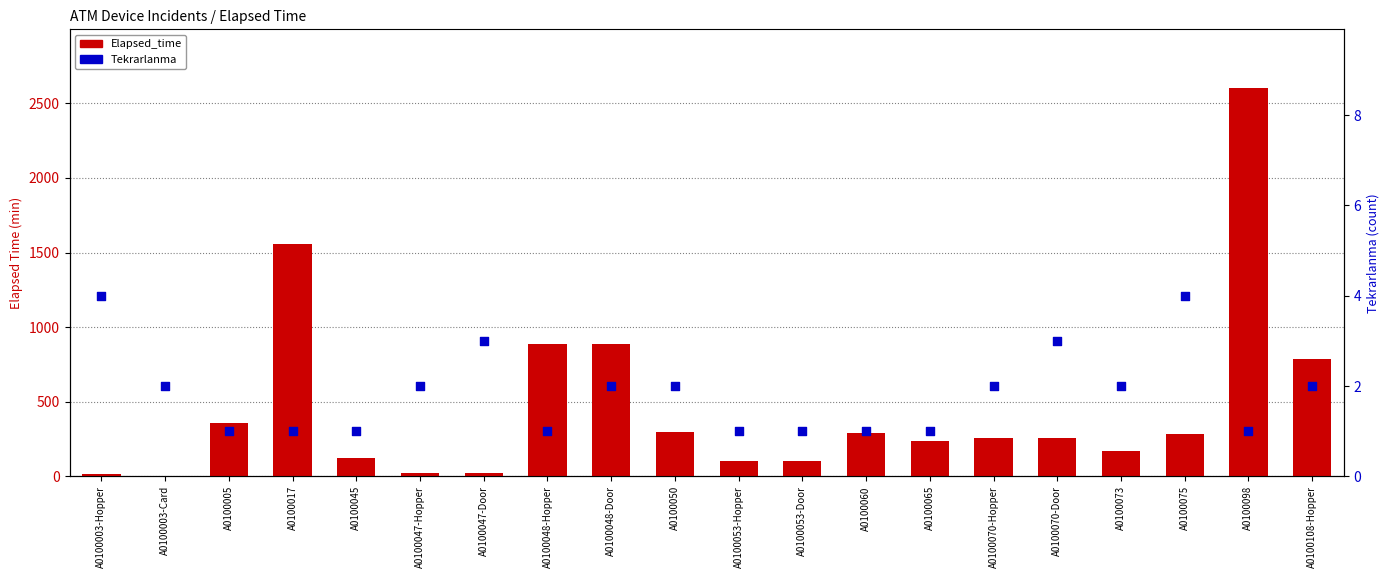

Which series has the largest total across all categories?

Elapsed_time